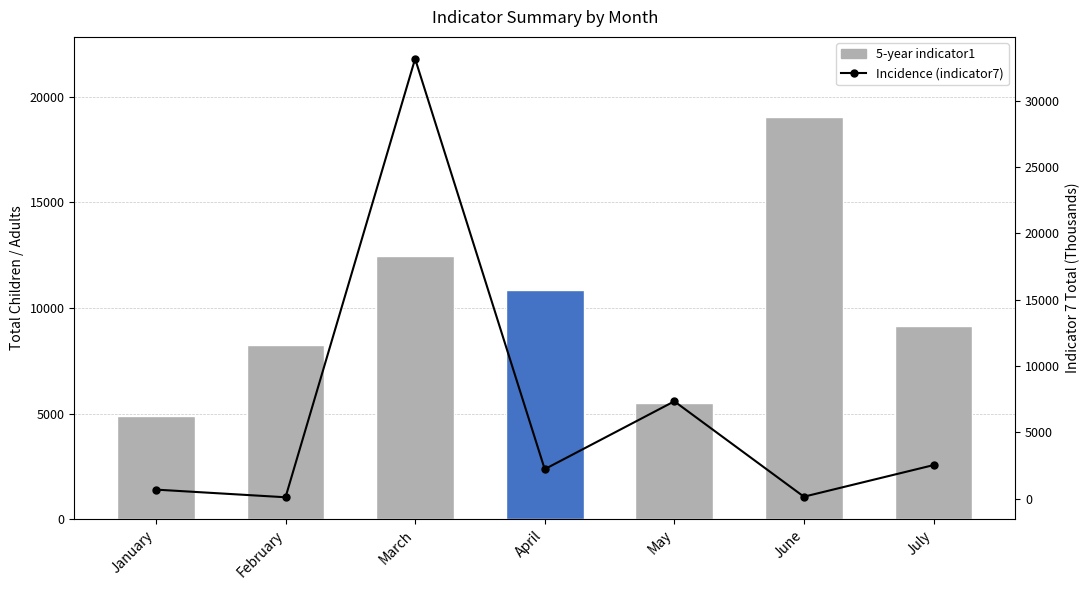

Which series has the largest total across all categories?

indicator1_all_total